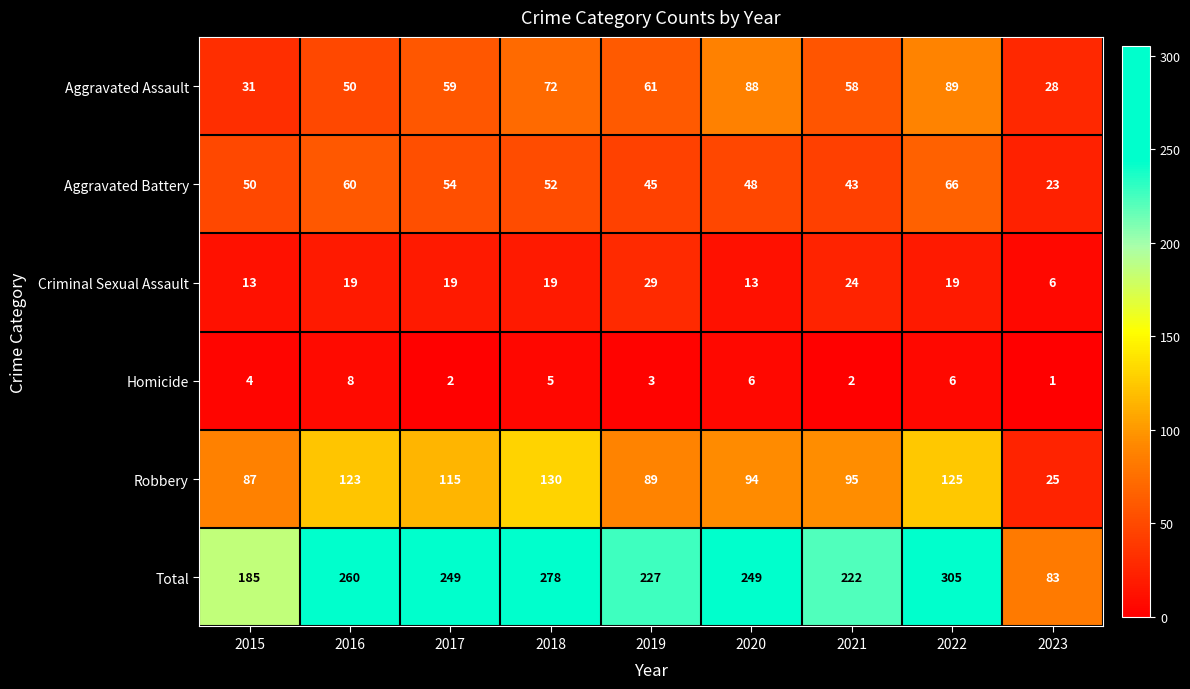

What is the minimum value for Aggravated Assault?

28